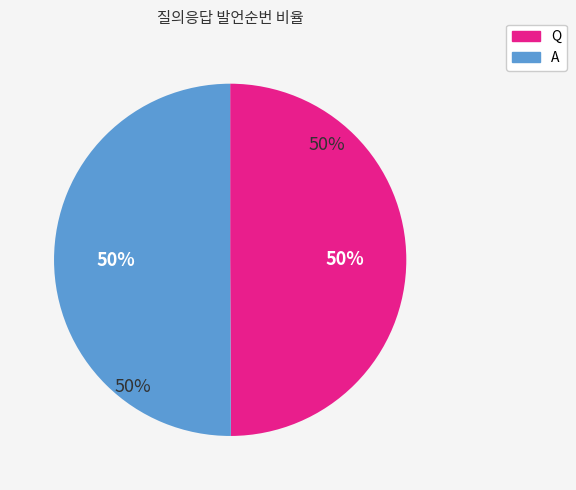

Which slice is the smallest?

Q